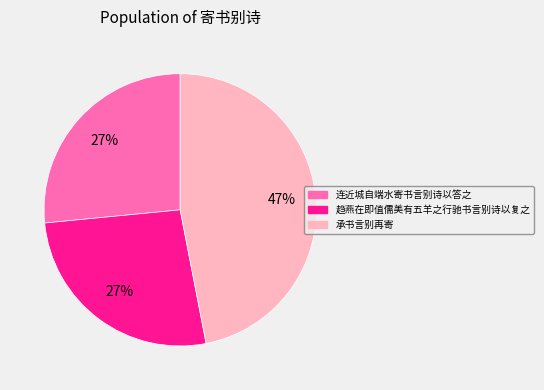

To the nearest percent, what is the difference between the largest and smallest slice percentages?

20%